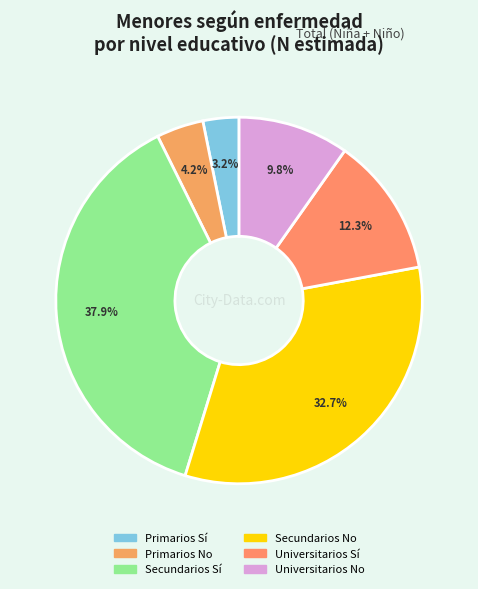

The Universitarios No slice represents 10% of the pie. True or false?

True